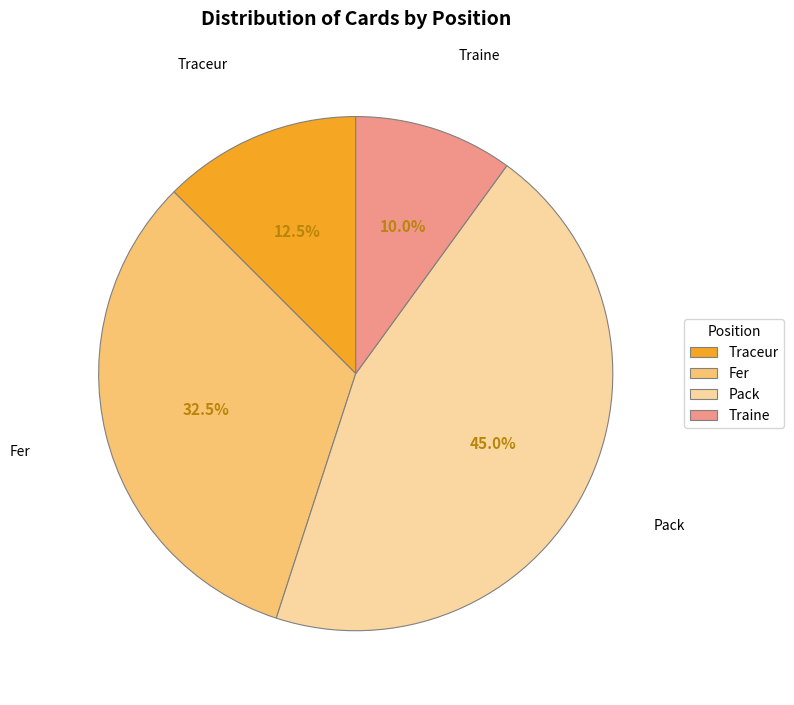

True or false: Pack accounts for 31% of the total.

False